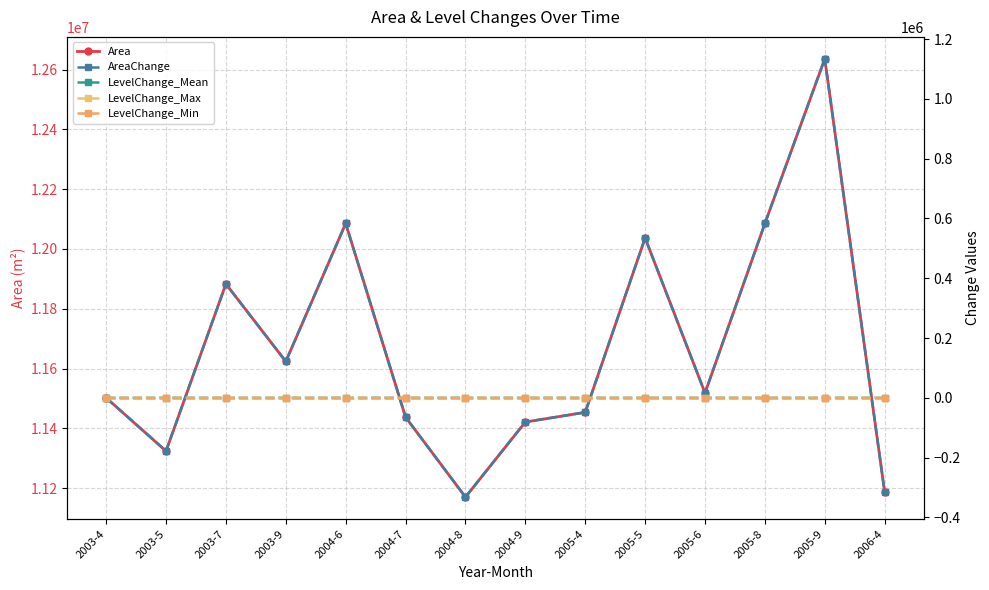

Between which two adjacent categories do LevelChange_Max and LevelChange_Mean first intersect?

2003-5 and 2003-7